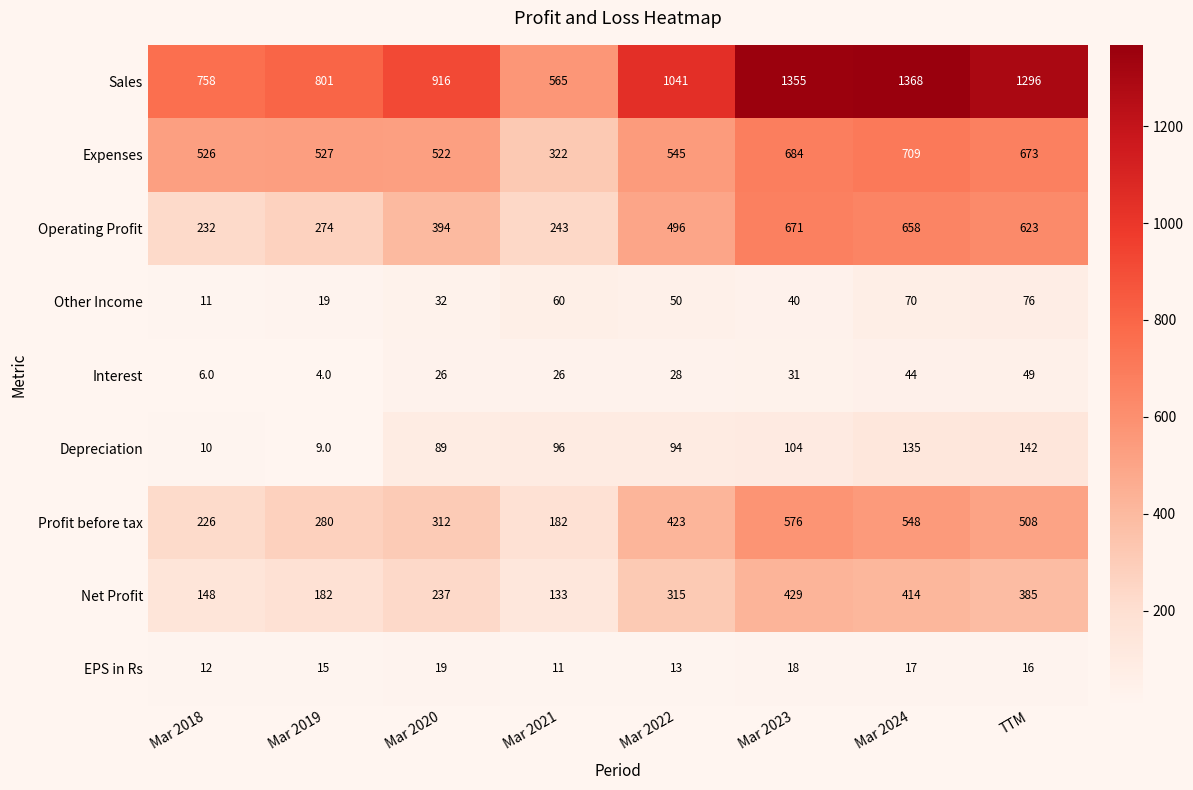

At which category is the sum across all series the highest?

Mar 2024